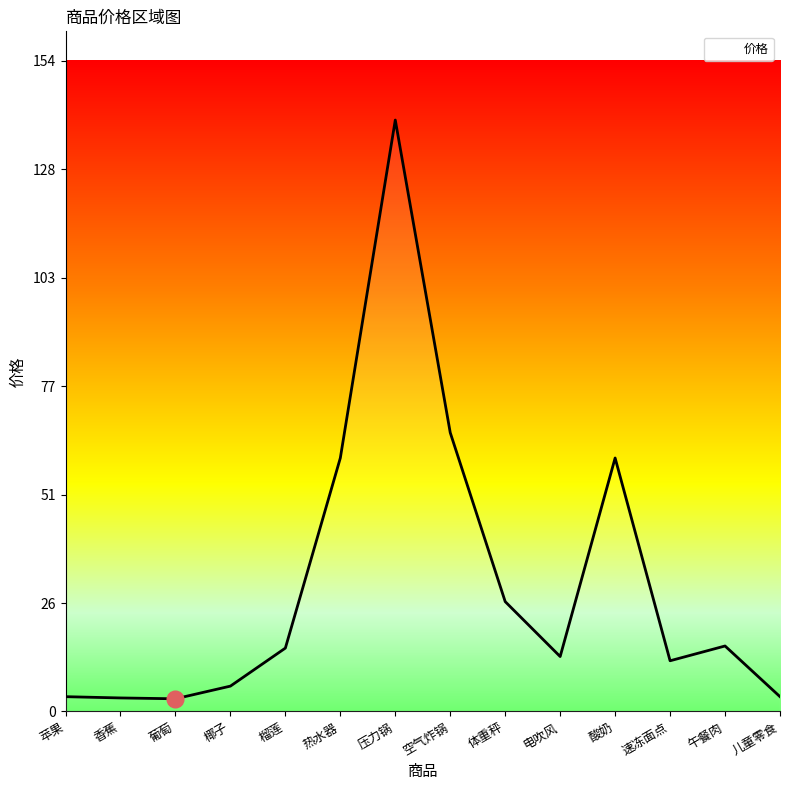

What position from the right is 空气炸锅?

7